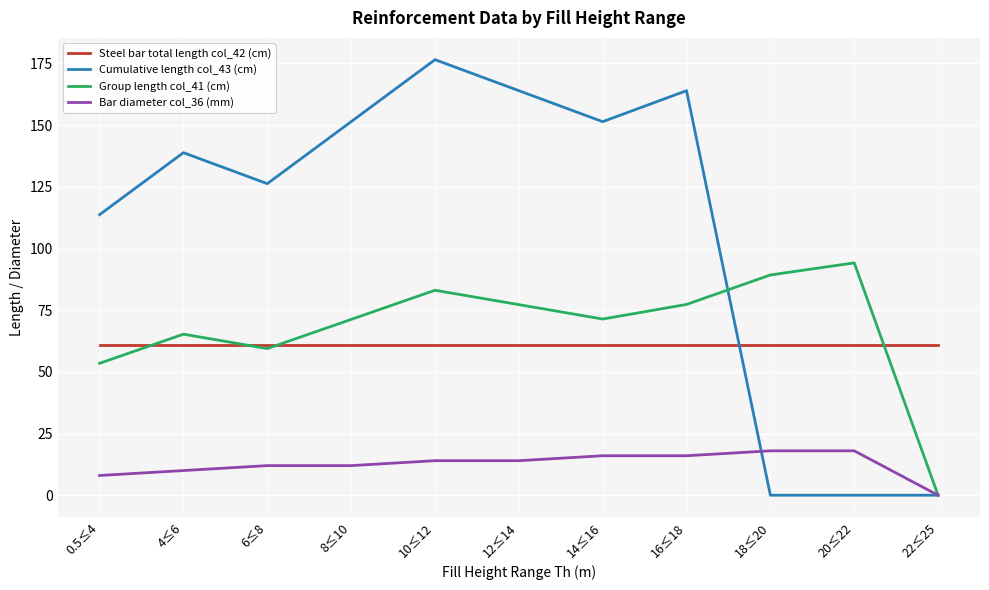

What are all the series names shown in the legend?

Steel bar total length col_42 (cm), Cumulative length col_43 (cm), Group length col_41 (cm), Bar diameter col_36 (mm)